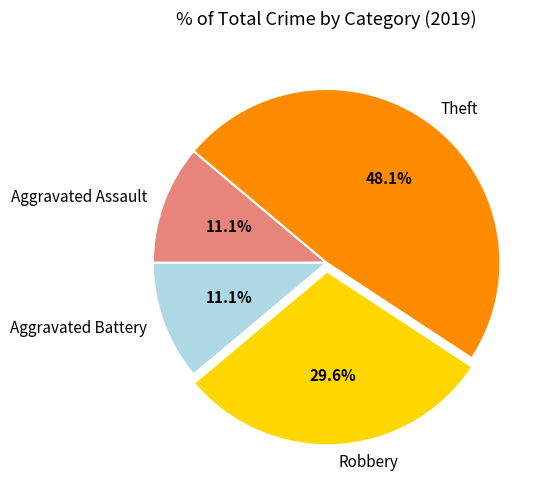

To the nearest percent, what is the difference between the largest and smallest slice percentages?

37%